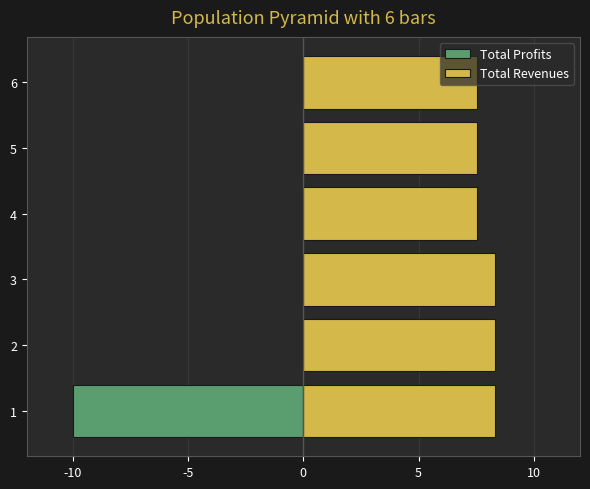

Which series changed the most between 2 and 3?

Total Profits